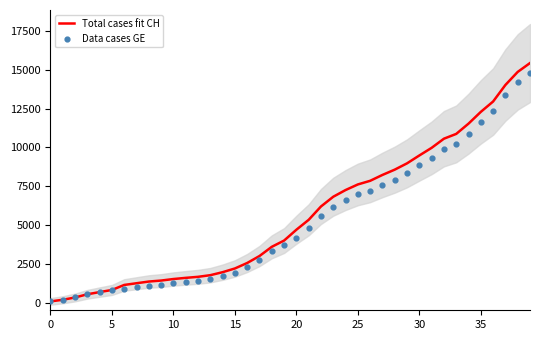

Which series has the largest total across all categories?

Total cases fit CH